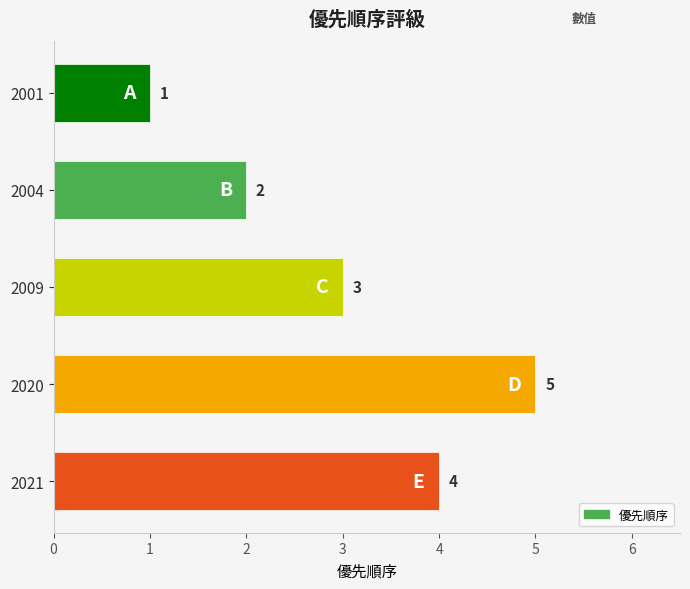

What is the sum of all values?

15